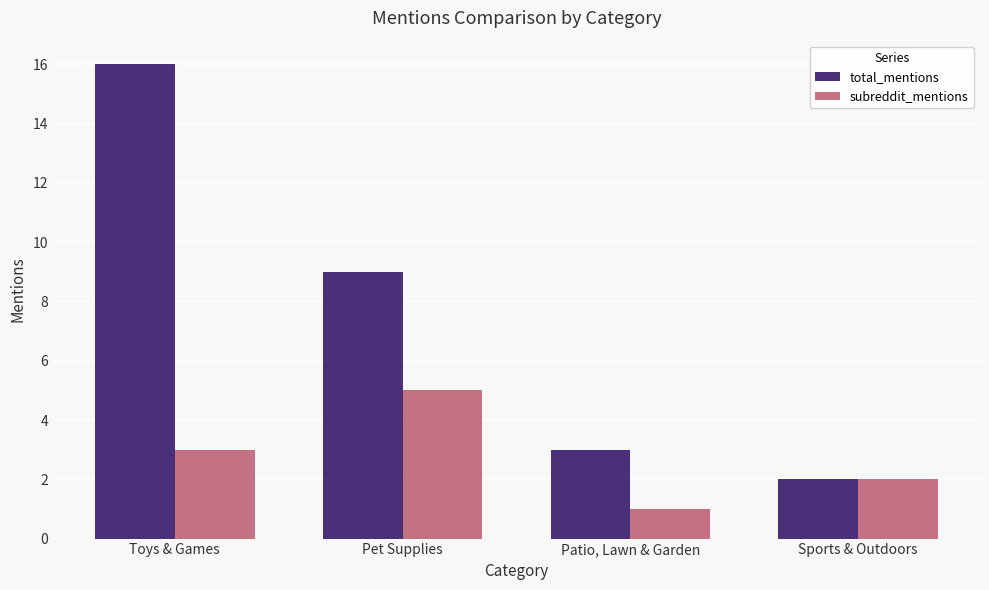

Reading right to left, list all the values displayed in this chart.

total_mentions: 2	3	9	16
subreddit_mentions: 2	1	5	3